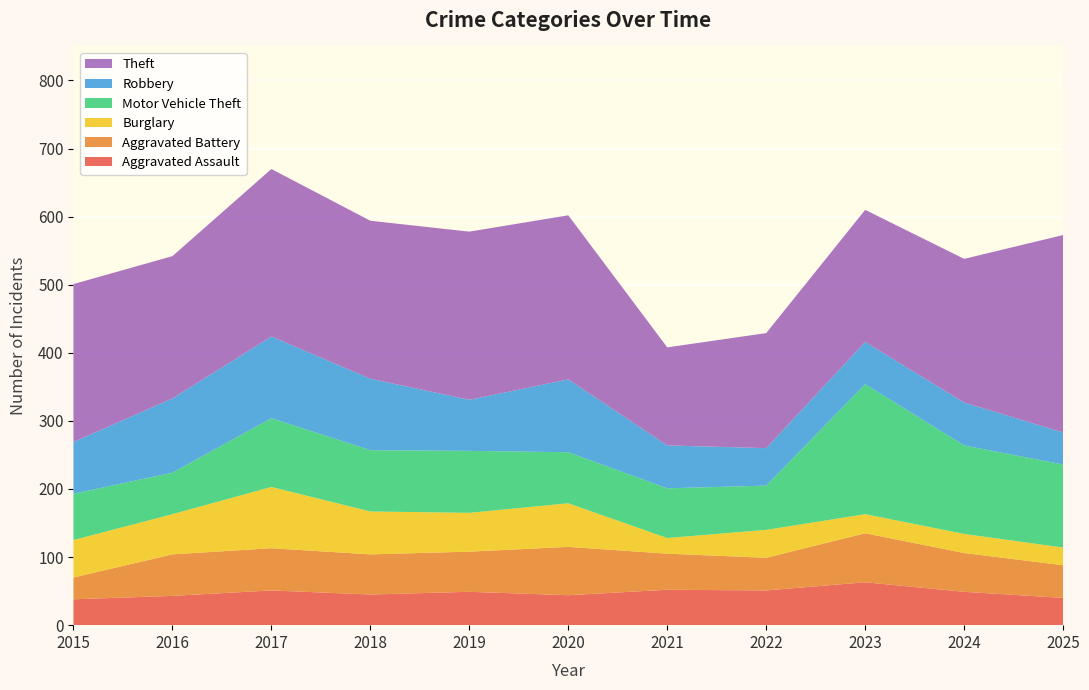

Reading left to right, what are all the values shown in this chart?

Aggravated Assault: 2015=38	2016=43	2017=51	2018=45	2019=49	2020=44	2021=52	2022=51	2023=63	2024=49	2025=40
Aggravated Battery: 2015=32	2016=61	2017=62	2018=59	2019=59	2020=71	2021=53	2022=48	2023=72	2024=57	2025=48
Burglary: 2015=55	2016=59	2017=90	2018=63	2019=57	2020=64	2021=23	2022=41	2023=28	2024=28	2025=26
Motor Vehicle Theft: 2015=68	2016=61	2017=101	2018=90	2019=91	2020=75	2021=73	2022=65	2023=191	2024=130	2025=122
Robbery: 2015=76	2016=109	2017=120	2018=105	2019=75	2020=107	2021=63	2022=55	2023=62	2024=63	2025=47
Theft: 2015=232	2016=209	2017=246	2018=232	2019=247	2020=241	2021=144	2022=169	2023=194	2024=211	2025=290